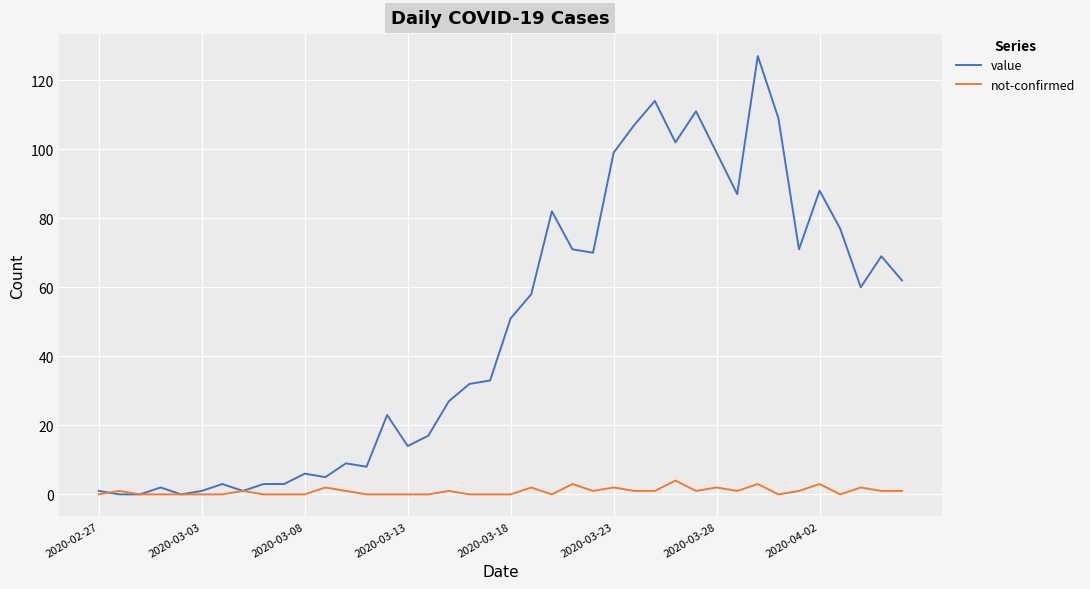

What is the greatest value displayed?

127